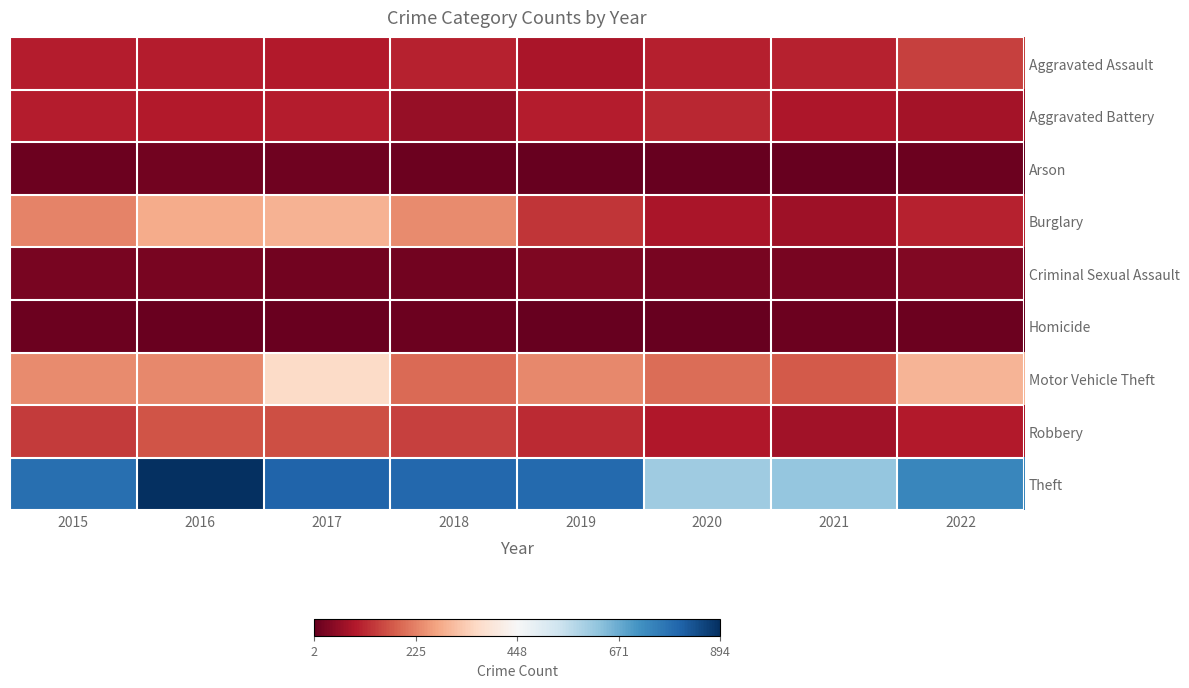

Reading left to right, extract all data points from this chart.

Aggravated Assault: 2015=98	2016=97	2017=95	2018=105	2019=83	2020=103	2021=106	2022=142
Aggravated Battery: 2015=99	2016=93	2017=99	2018=61	2019=98	2020=113	2021=88	2022=77
Arson: 2015=12	2016=17	2017=14	2018=11	2019=5	2020=4	2021=4	2022=10
Burglary: 2015=228	2016=282	2017=292	2018=237	2019=129	2020=84	2021=70	2022=106
Criminal Sexual Assault: 2015=26	2016=26	2017=19	2018=19	2019=32	2020=26	2021=24	2022=34
Homicide: 2015=9	2016=6	2017=7	2018=9	2019=4	2020=2	2021=12	2022=9
Motor Vehicle Theft: 2015=236	2016=233	2017=364	2018=194	2019=234	2020=198	2021=174	2022=296
Robbery: 2015=137	2016=169	2017=161	2018=144	2019=114	2020=92	2021=75	2022=96
Theft: 2015=783	2016=894	2017=806	2018=798	2019=796	2020=607	2021=621	2022=739